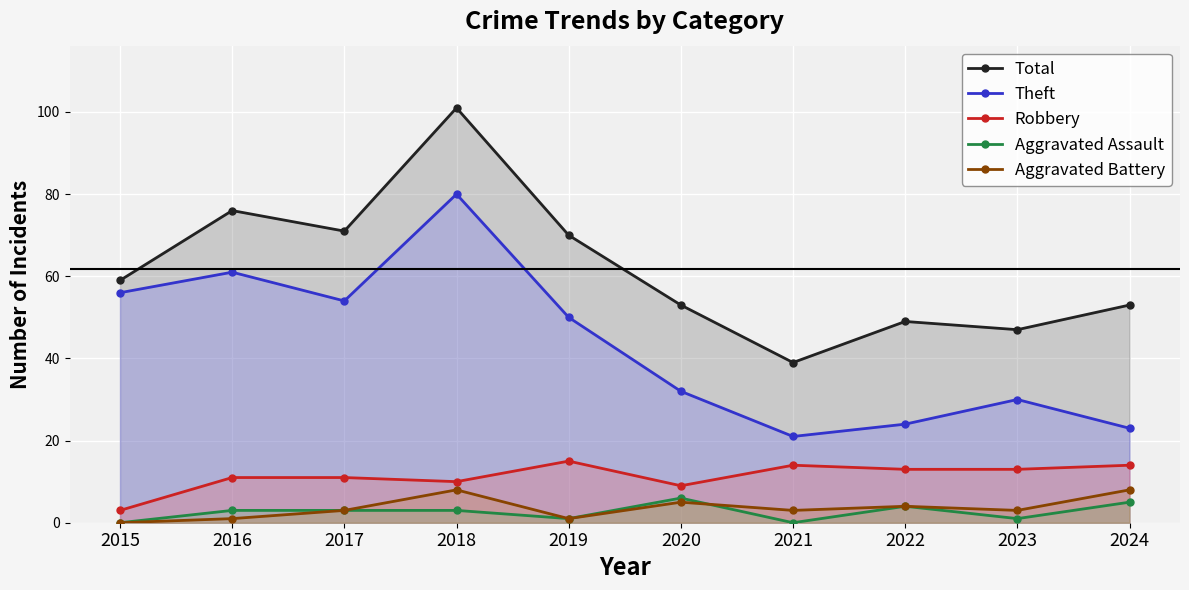

Reading right to left, extract all data points from this chart.

Total: 53	47	49	39	53	70	101	71	76	59
Theft: 23	30	24	21	32	50	80	54	61	56
Robbery: 14	13	13	14	9	15	10	11	11	3
Aggravated Assault: 5	1	4	0	6	1	3	3	3	0
Aggravated Battery: 8	3	4	3	5	1	8	3	1	0